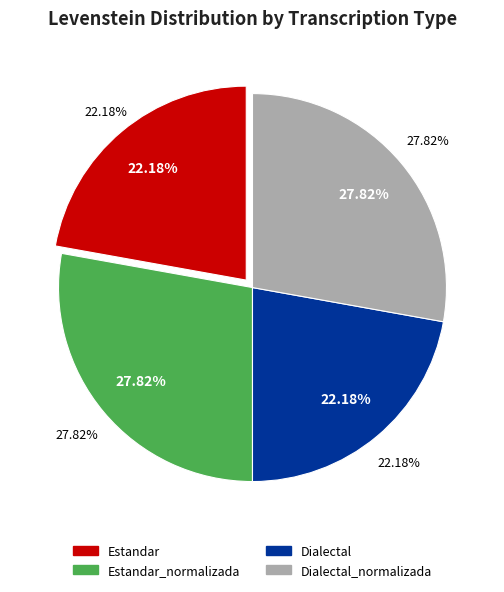

Which category has the biggest portion of the pie?

Estandar_normalizada